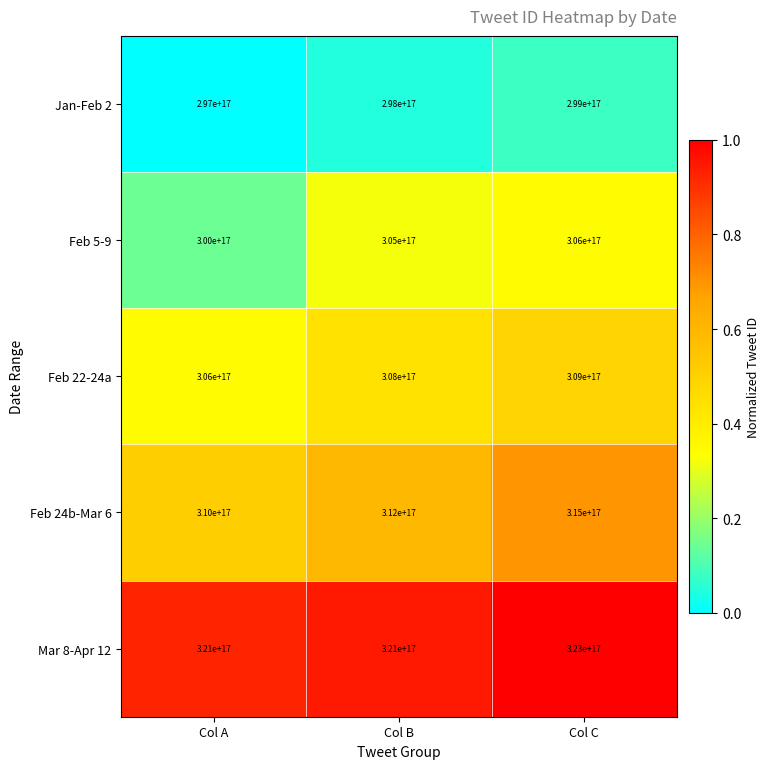

Rank the series by their maximum value, from highest to lowest.

Mar 8-Apr 12, Feb 24b-Mar 6, Feb 22-24a, Feb 5-9, Jan-Feb 2